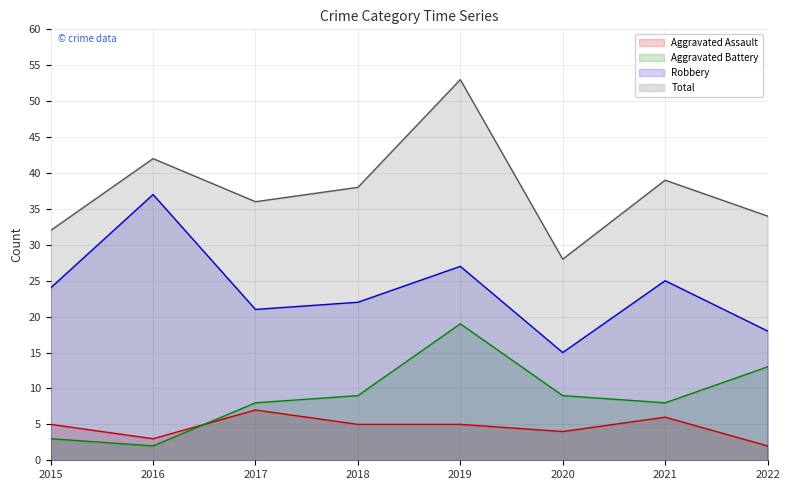

What is the difference between the highest and lowest values at 2018?

33